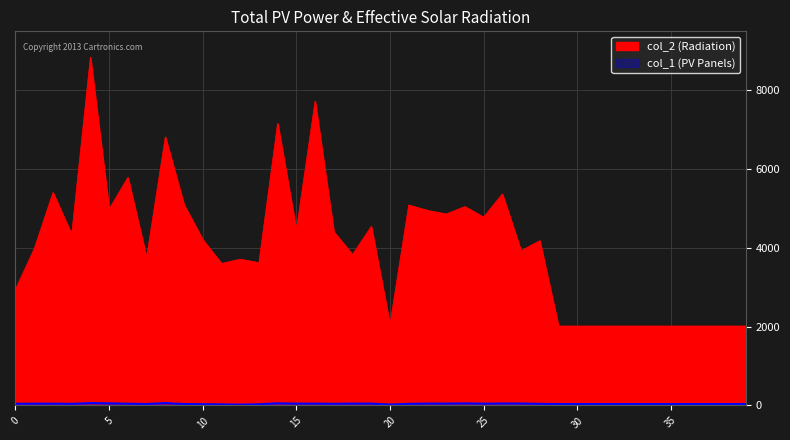

What is the average value of the col_1 series?

41